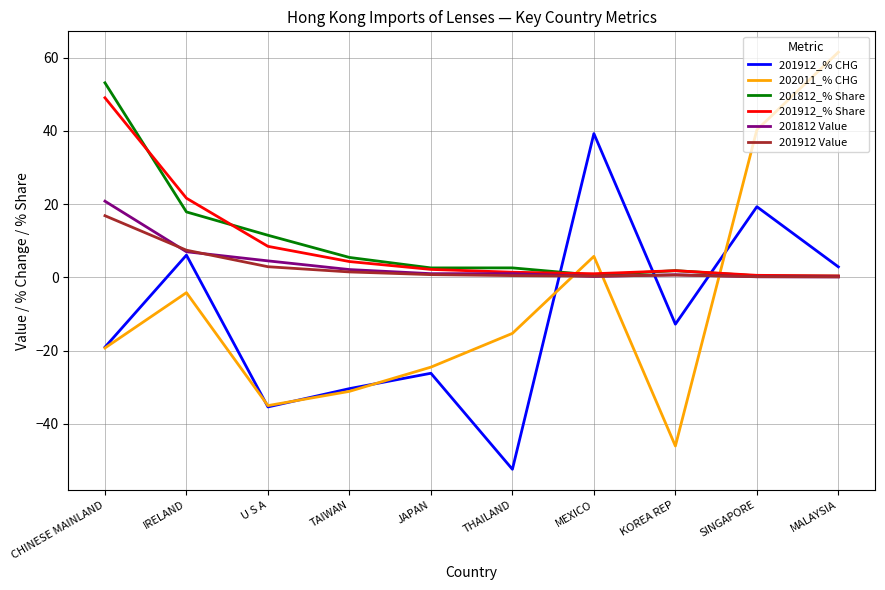

Which series has the largest range (max minus min)?

202011_% CHG